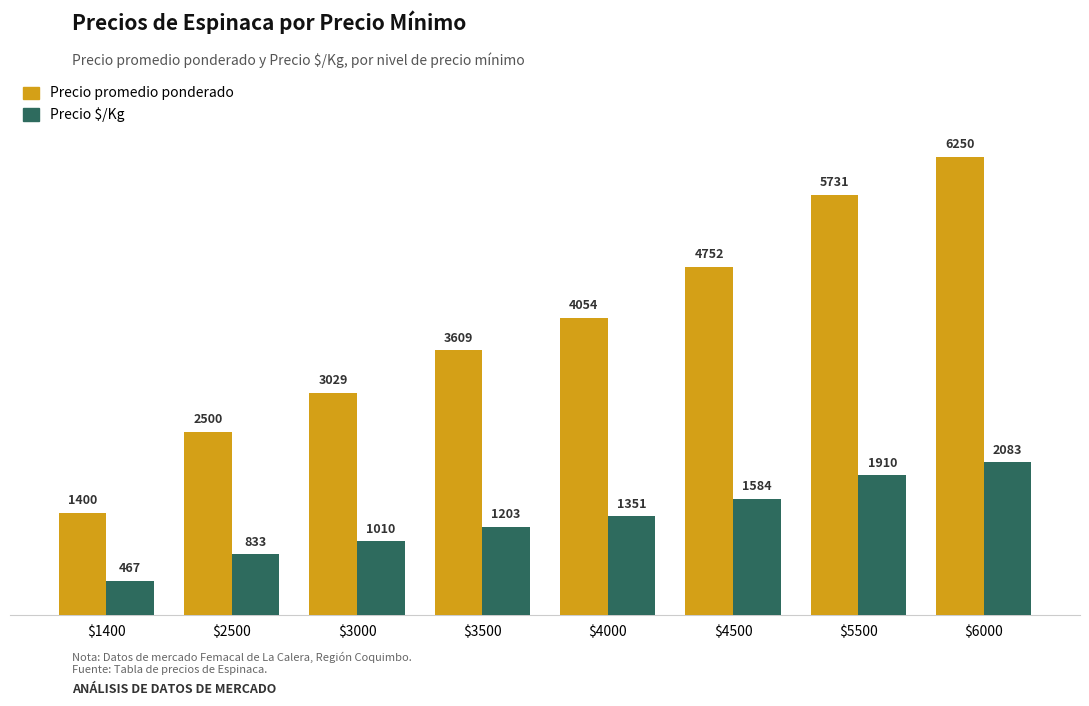

Which series has the largest range (max minus min)?

Precio promedio ponderado